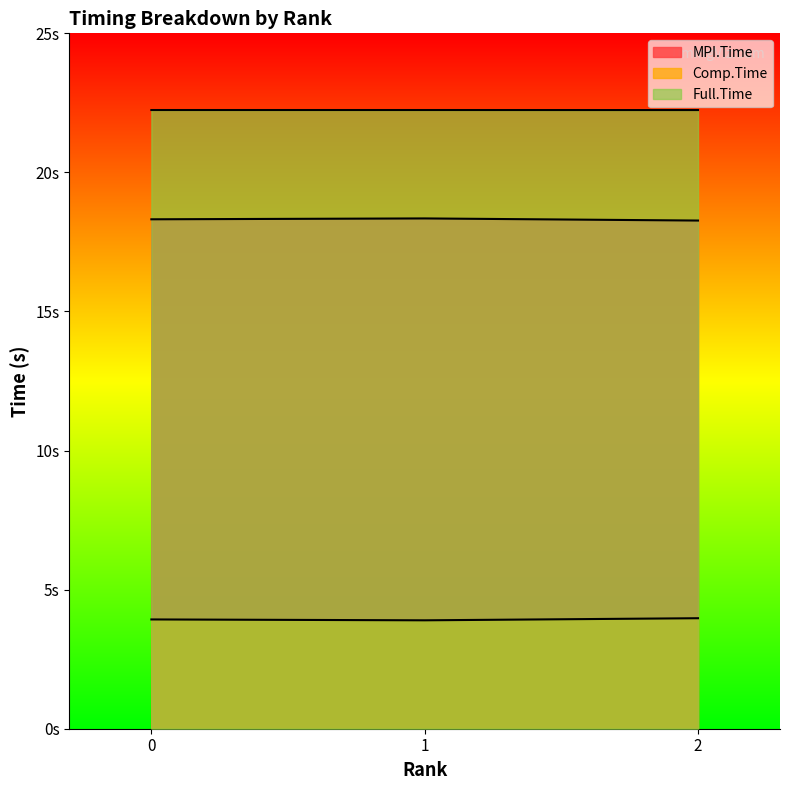

Where is Full.Time nearest to the value 22?

2